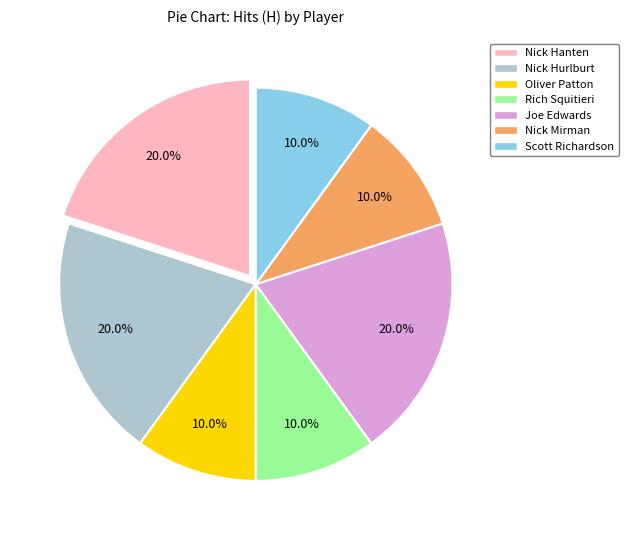

What percentage is the Nick Mirman slice, to the nearest percent?

10%